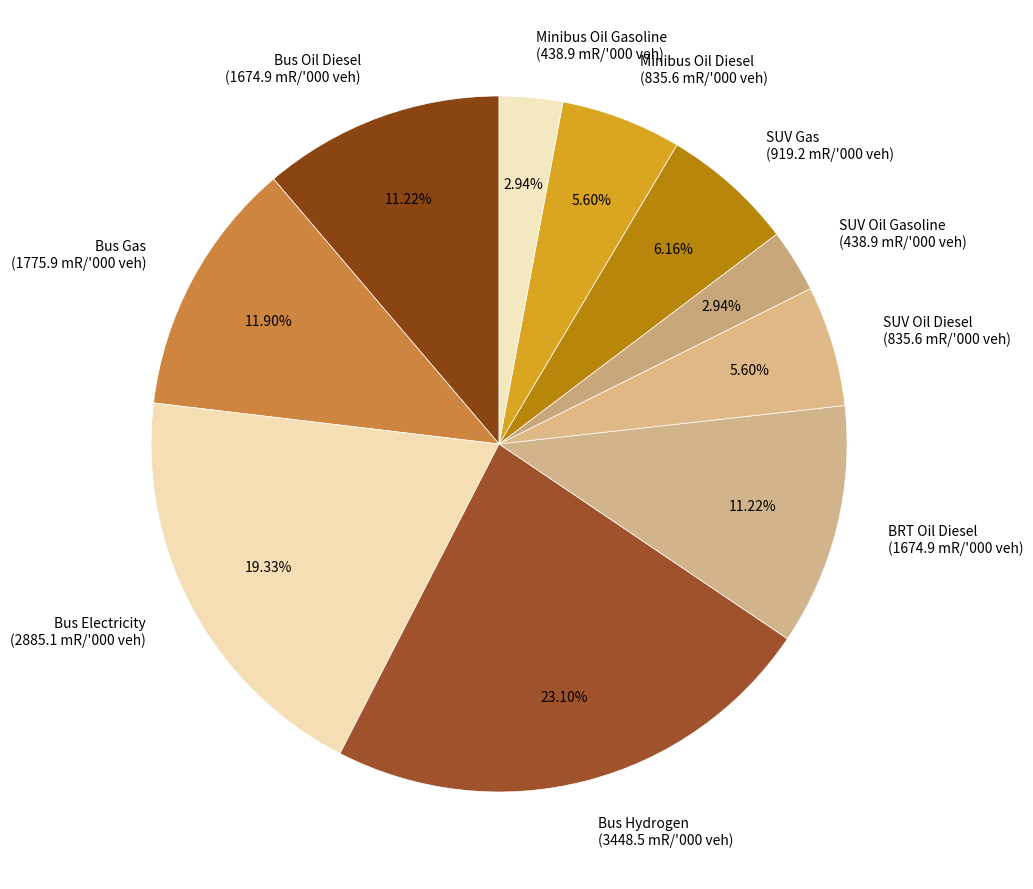

Is Bus Hydrogen the majority of the pie?

No